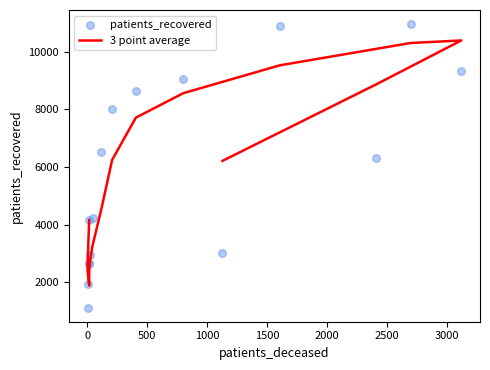

Which series has the largest total across all categories?

patients_recovered